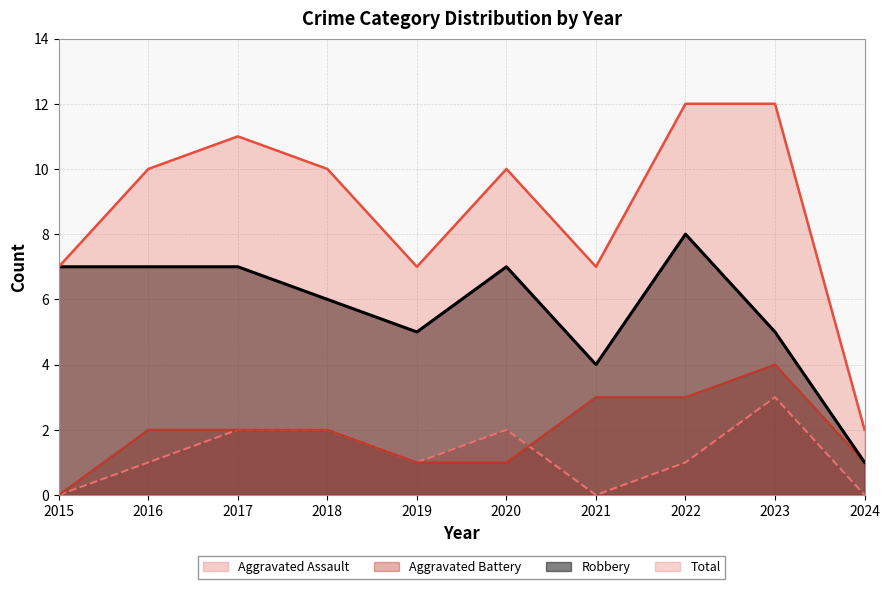

Which has a higher value, 2021 or 2024?

2021